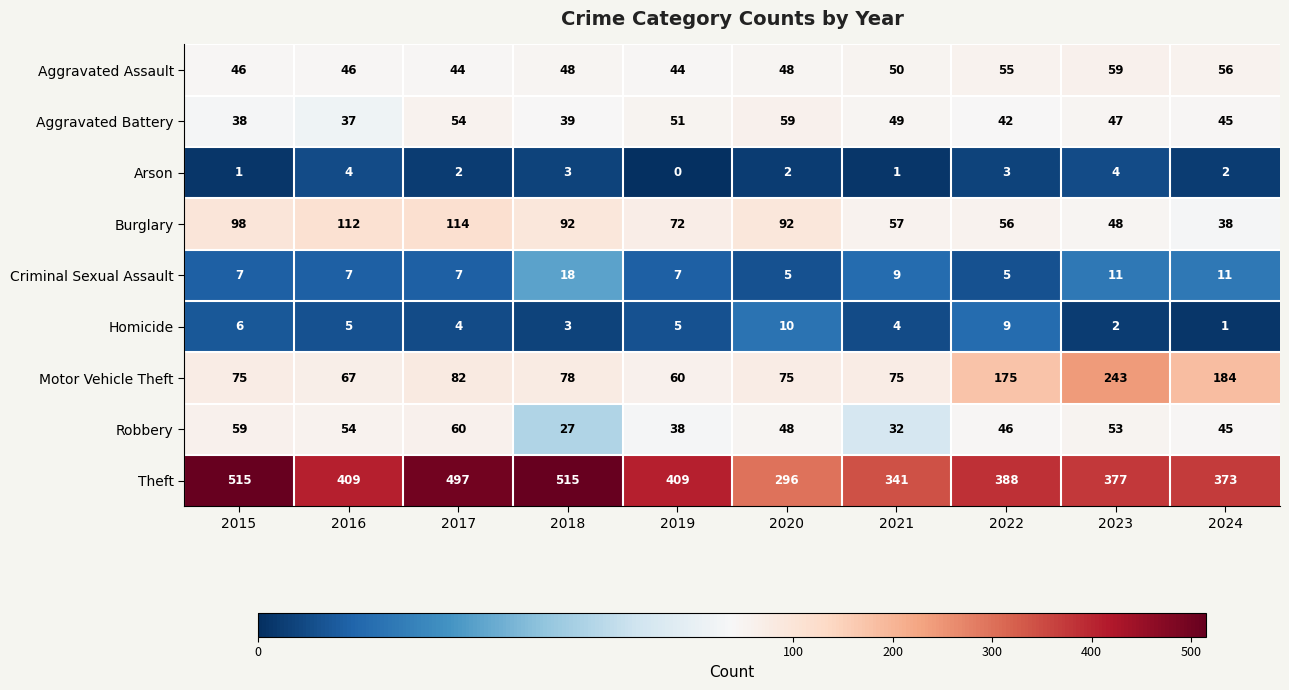

What is the lowest value of the Aggravated Battery series?

37